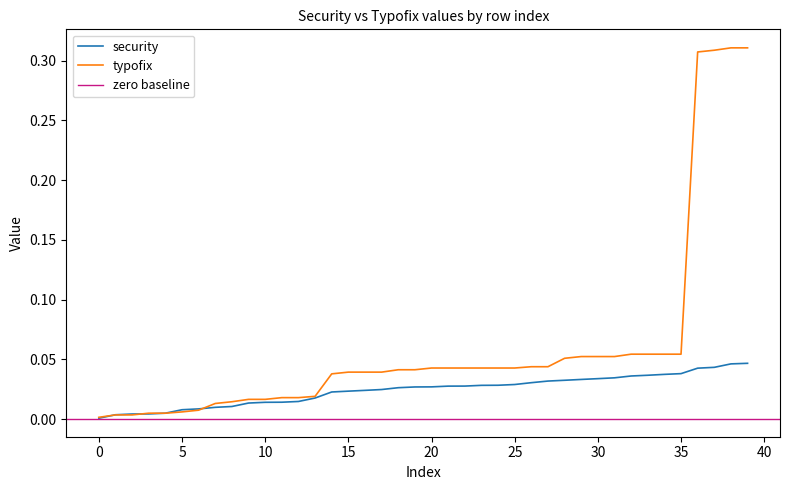

What is the total value across all series at 31?

0.1